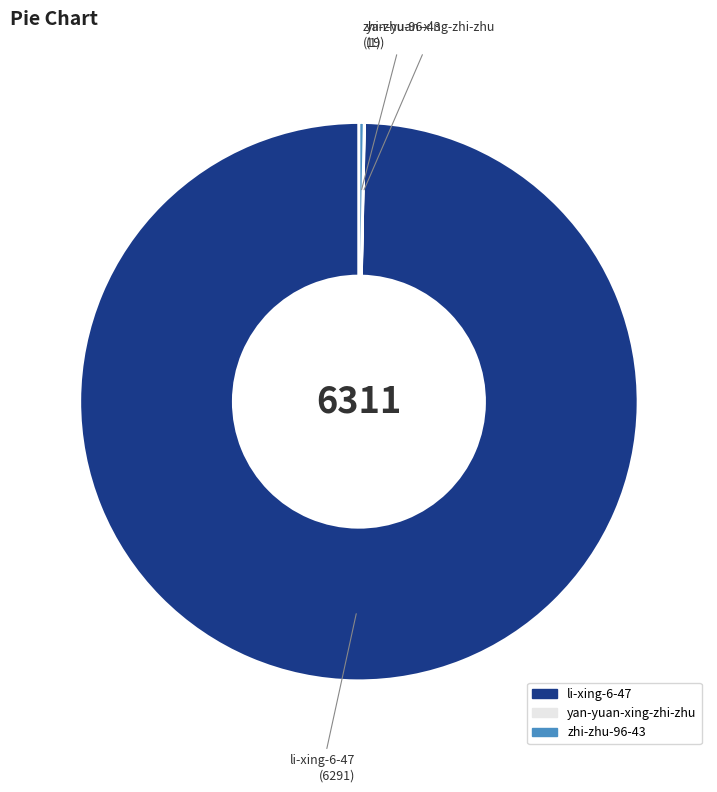

True or false: zhi-zhu-96-43 accounts for 9% of the total.

False